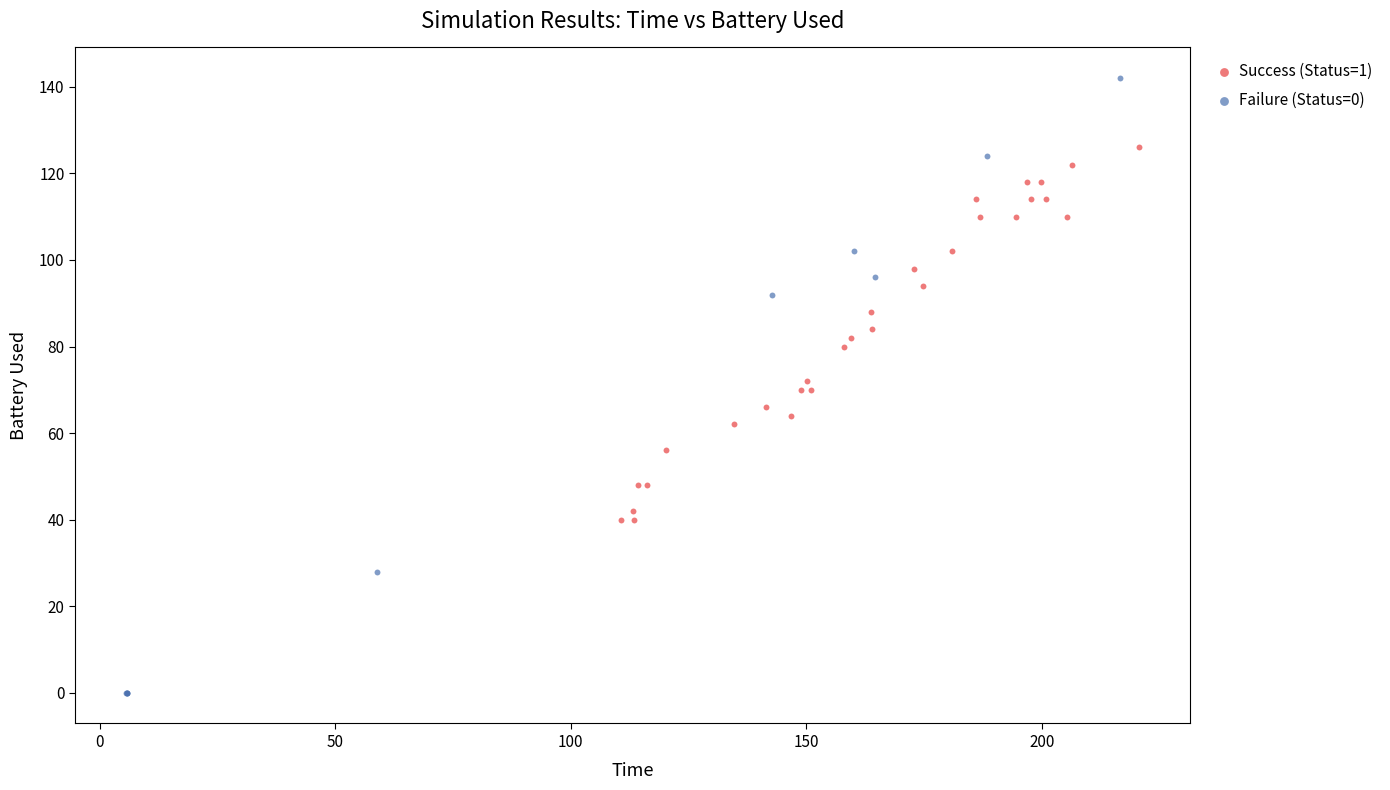

Which series has the widest spread of Y values?

Failure (Status=0)